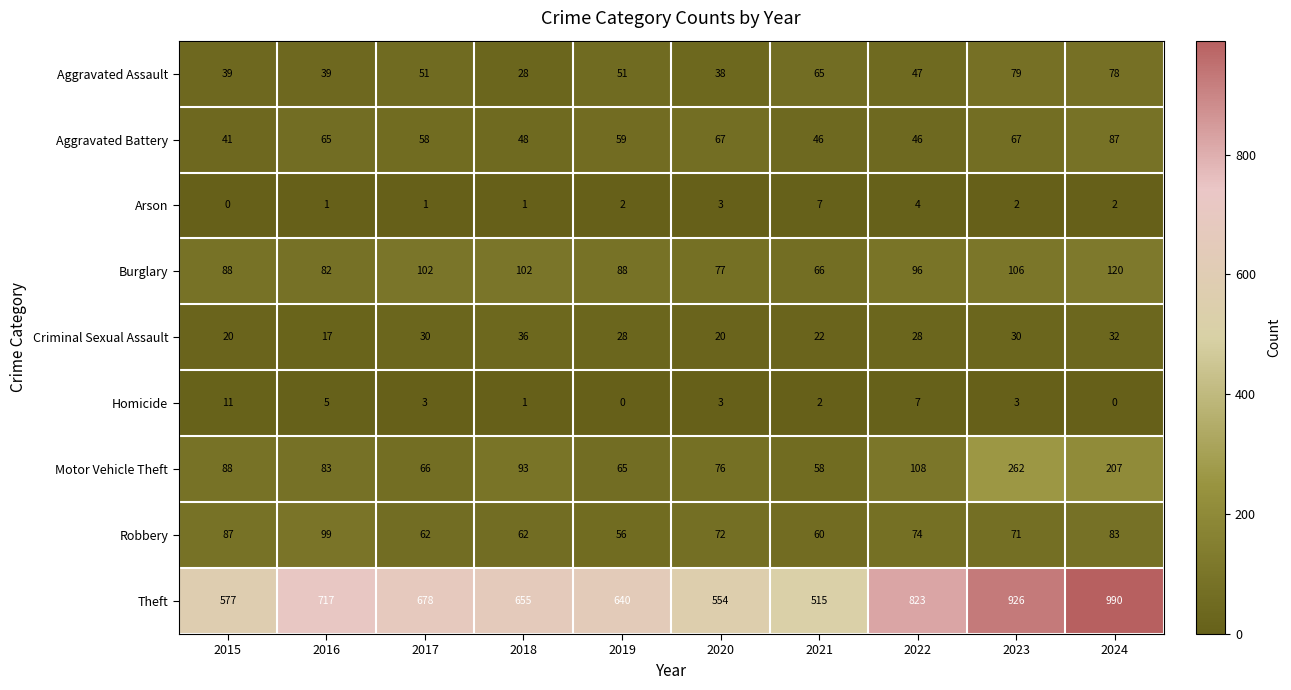

Rank the categories by Motor Vehicle Theft value from highest to lowest.

2023, 2024, 2022, 2018, 2015, 2016, 2020, 2017, 2019, 2021